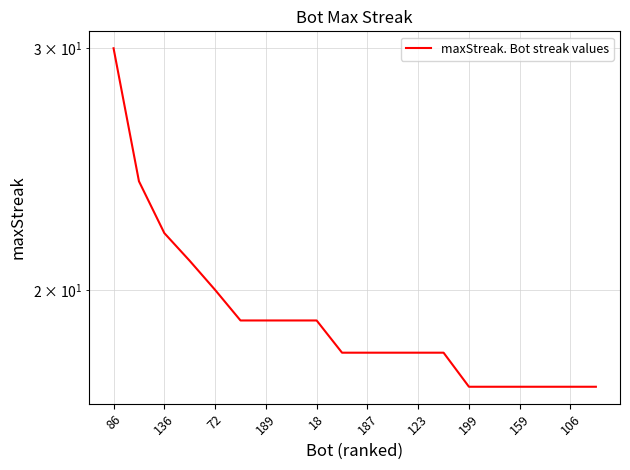

At which category does the chart reach its minimum across all series?

199